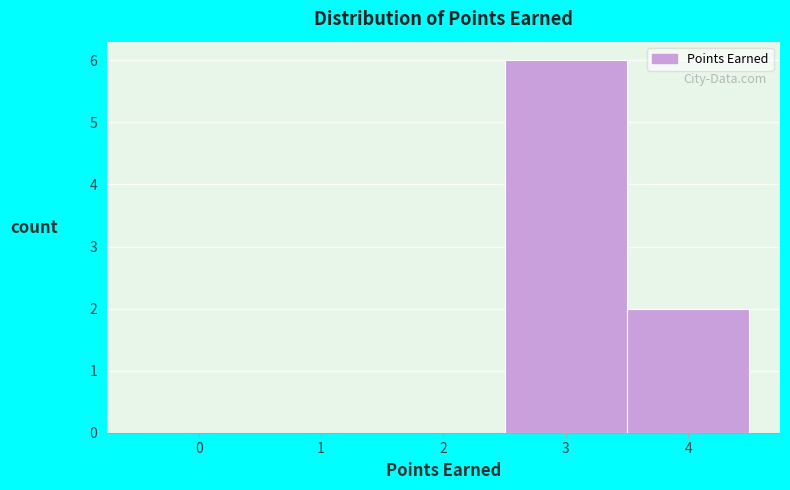

Which range on the x-axis has the tallest bar?

2.5 to 3.5